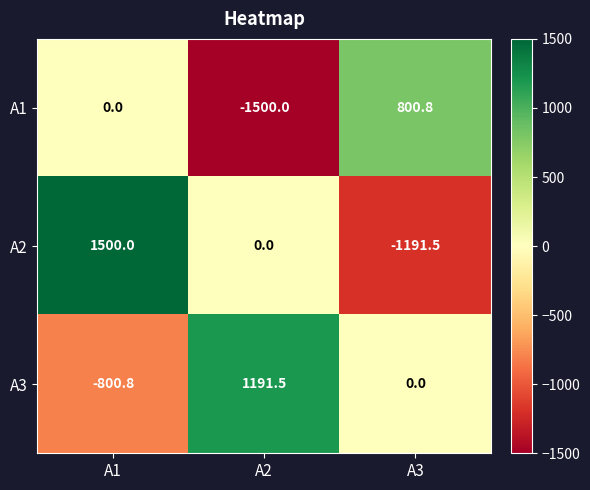

Reading left to right, extract all data points from this chart.

A1: A1=0.0	A2=-1500.0	A3=800.8
A2: A1=1500.0	A2=0.0	A3=-1191.5
A3: A1=-800.8	A2=1191.5	A3=0.0